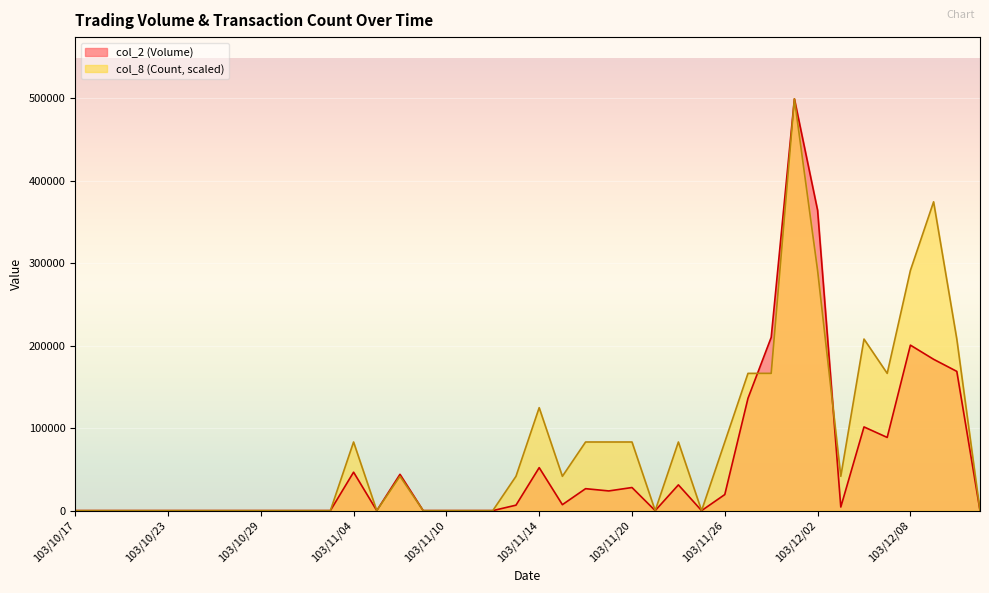

At which label is col_8 (Count) closest to 249514?

103/12/04